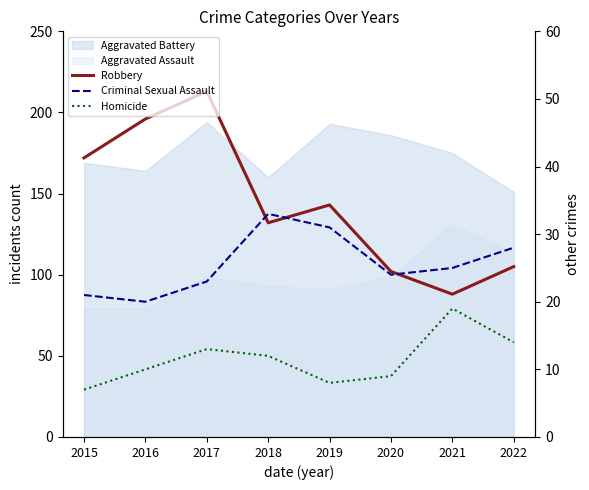

Between 2020 and 2022, which series saw the biggest shift?

Homicide